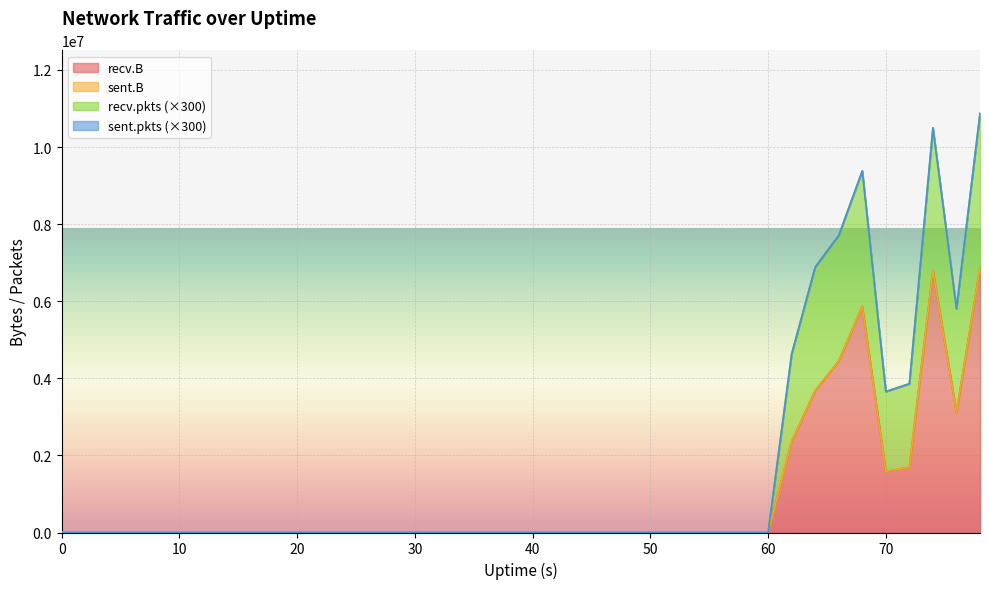

How many data points does each series have?

40